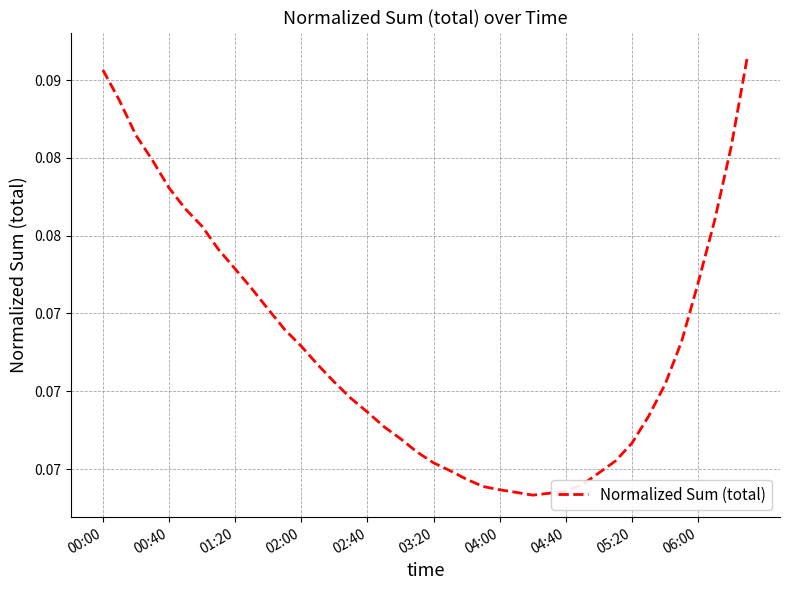

How many points are lower than both their immediate neighbors (excluding endpoints)?

1